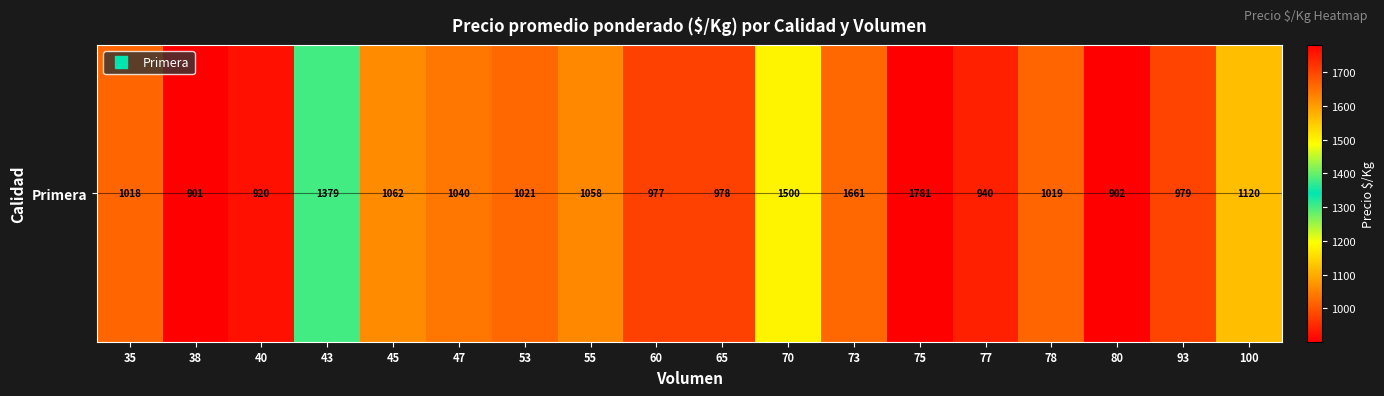

What is the change in value from 40 to 77?

+20